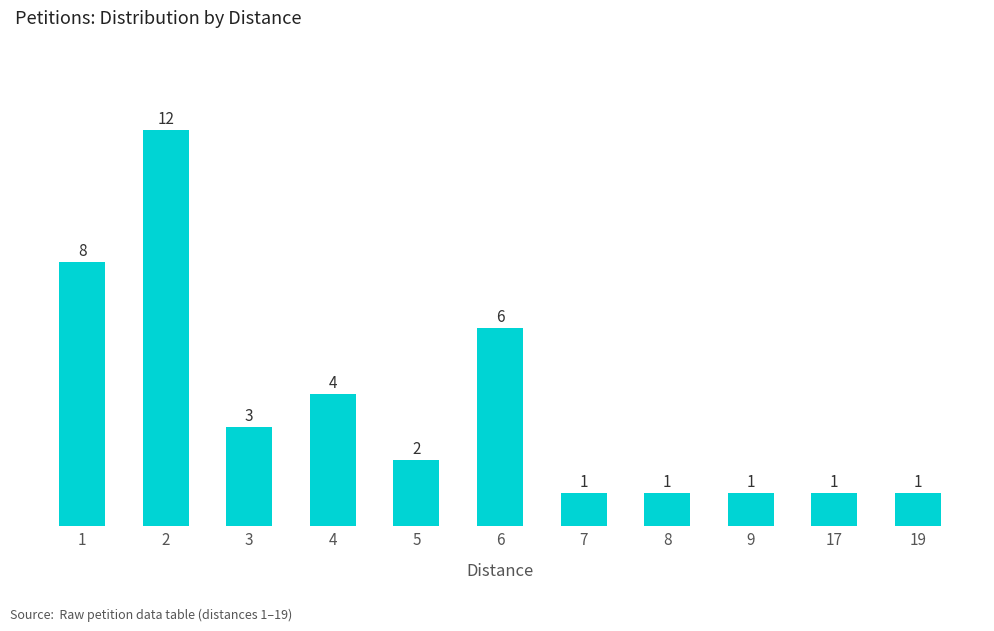

Are the bars horizontal?

No